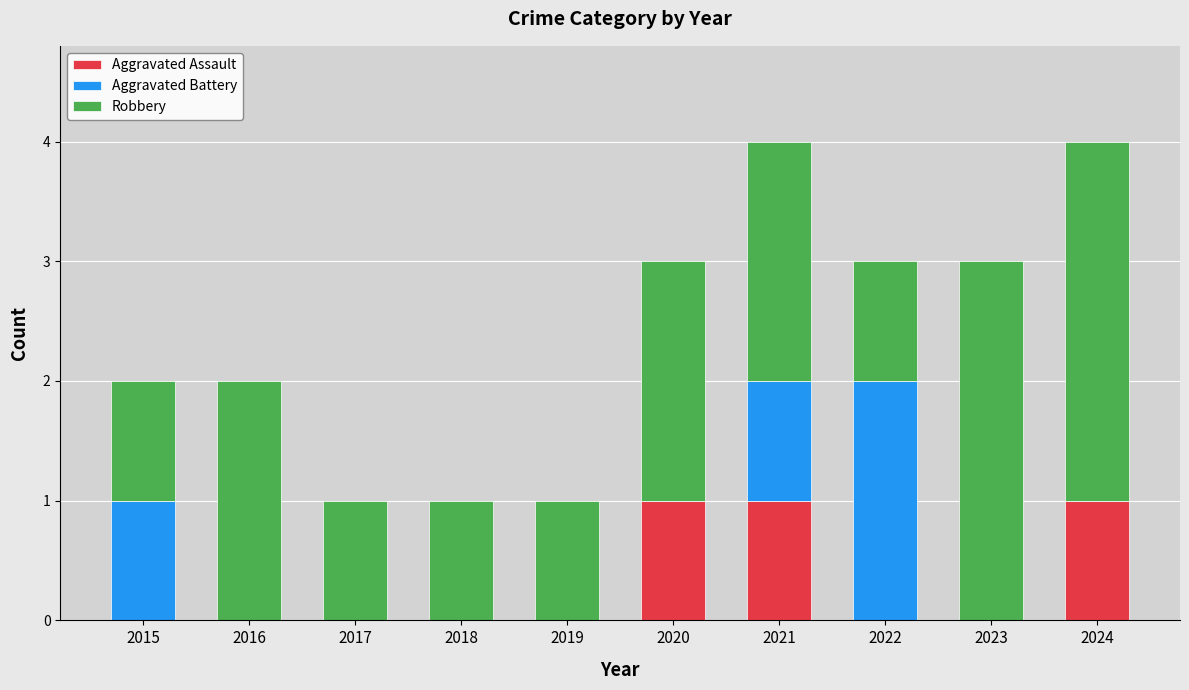

Is it true that Aggravated Assault equals 0 at 2016?

True